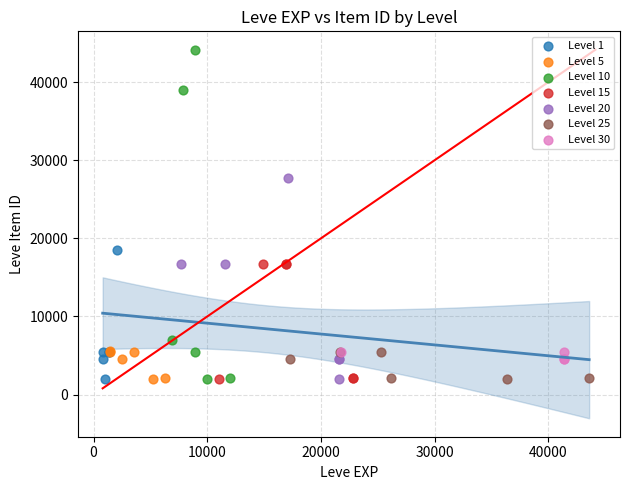

Which series has the widest spread of Y values?

Level 10